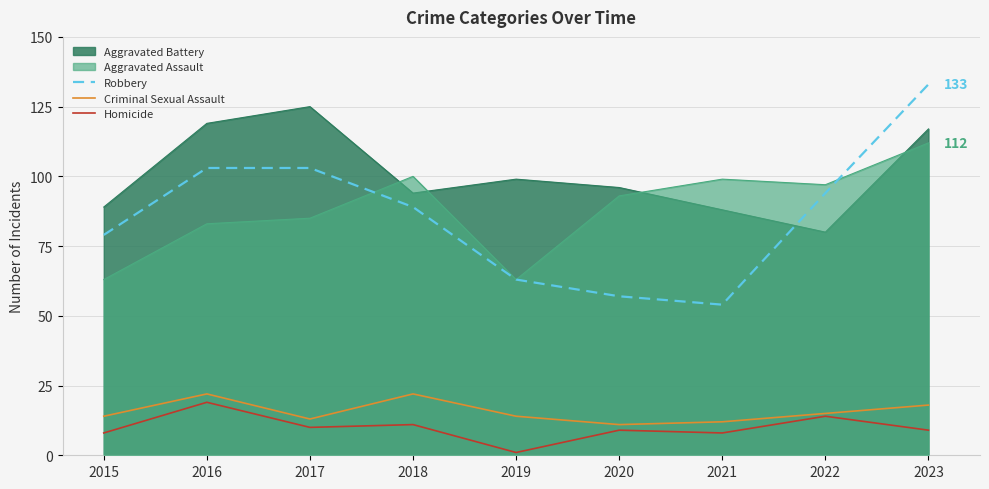

What is the difference between the maximum and minimum values in the Criminal Sexual Assault series?

11